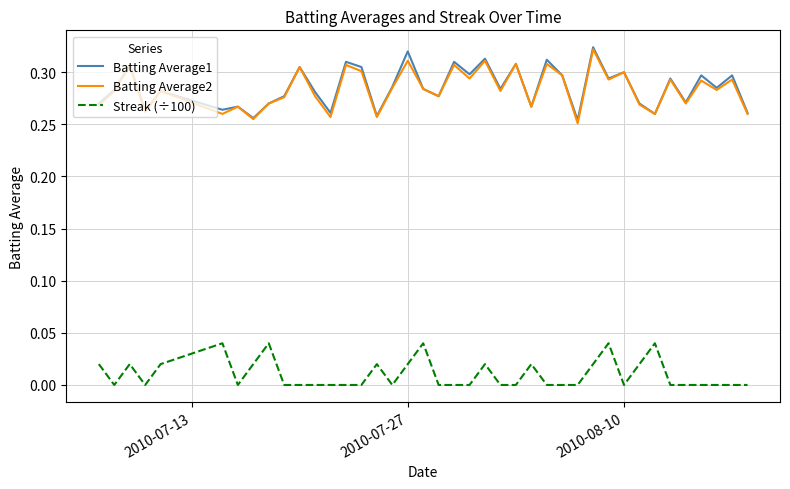

True or false: Batting Average1 and Streak (÷100) cross at least once.

False